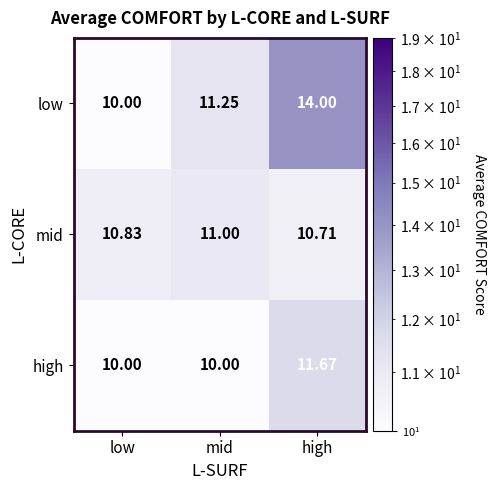

Rank the series by their average value, from highest to lowest.

low, mid, high